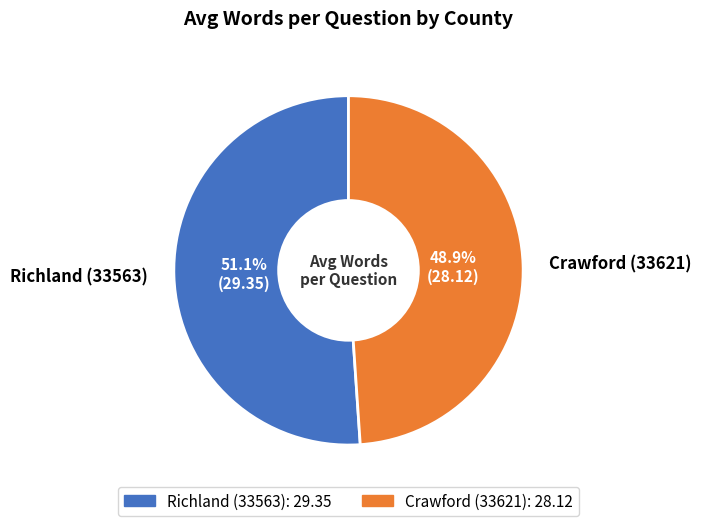

Which has a higher value, Crawford (33621) or Richland (33563)?

Richland (33563)